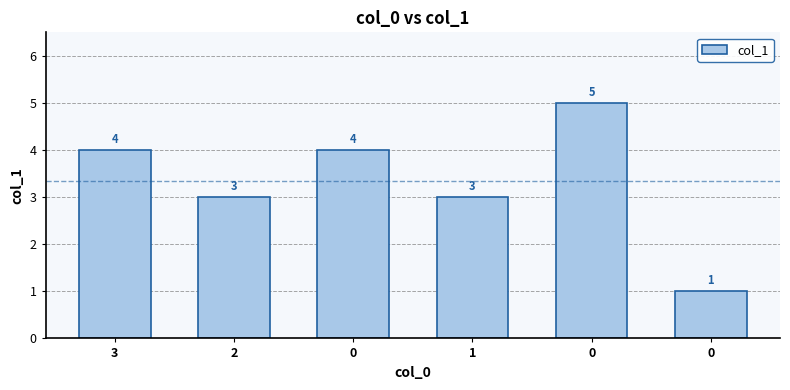

List the labels in order of value, largest first.

0, 3, 0, 2, 1, 0